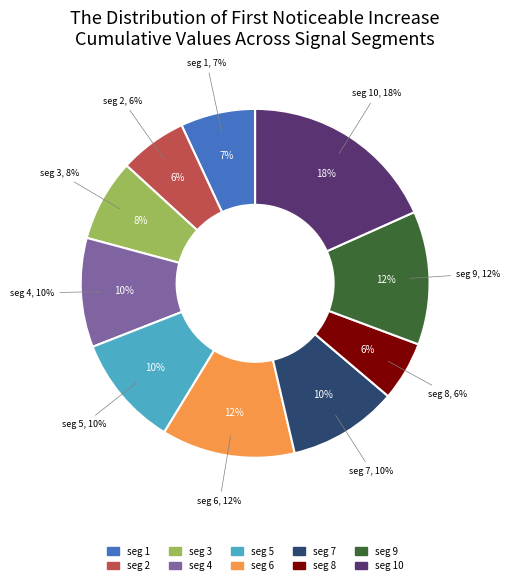

What percentage do signal segment 1 and signal segment 10 together represent?

25.2%